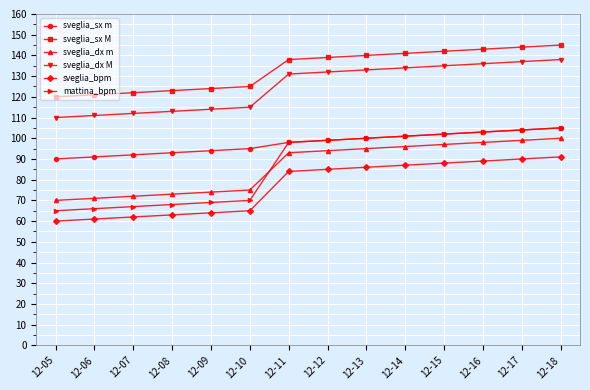

Which series has the largest total across all categories?

sveglia_sx M